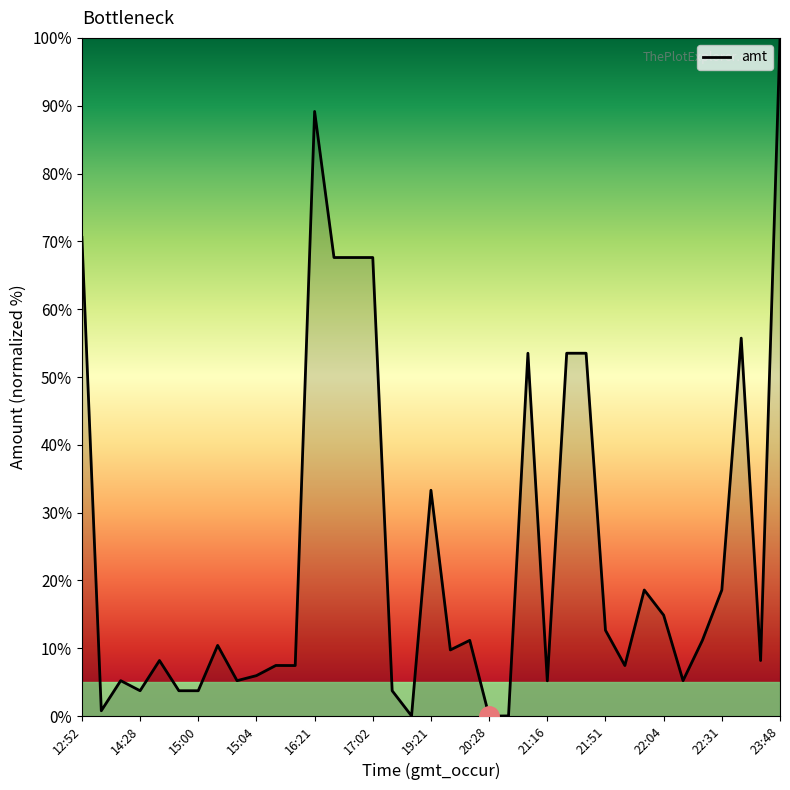

What is the greatest value displayed?

100.0